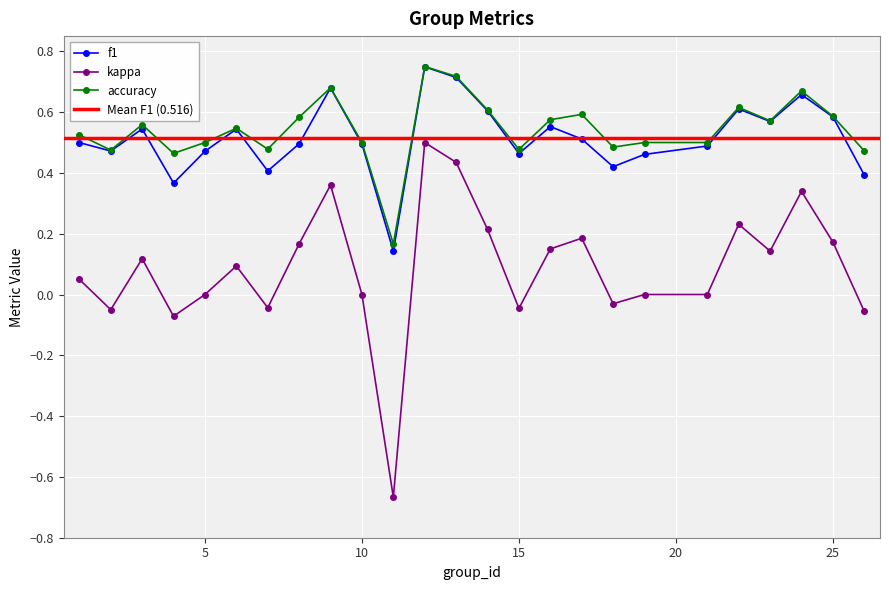

Which category has the lowest value in the kappa series?

11